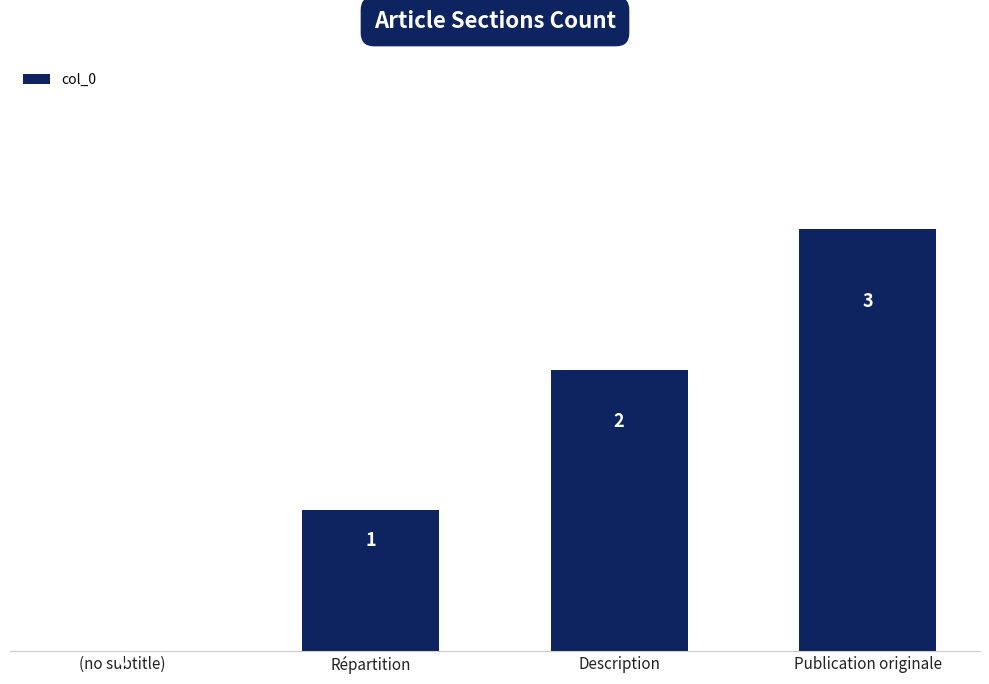

At which label is the value closest to 1?

Répartition